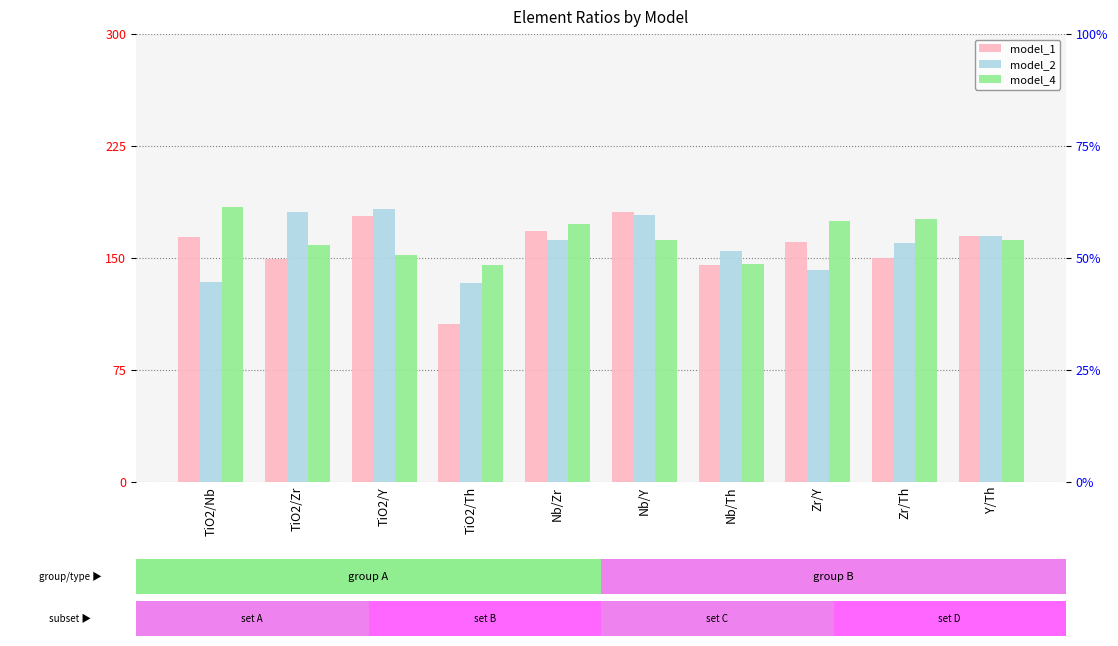

Reading left to right, list all the values displayed in this chart.

model_1: 164	149	178	106	168	181	145	161	150	165
model_2: 134	181	183	133	162	179	155	142	160	165
model_4: 184	159	152	145	173	162	146	175	176	162